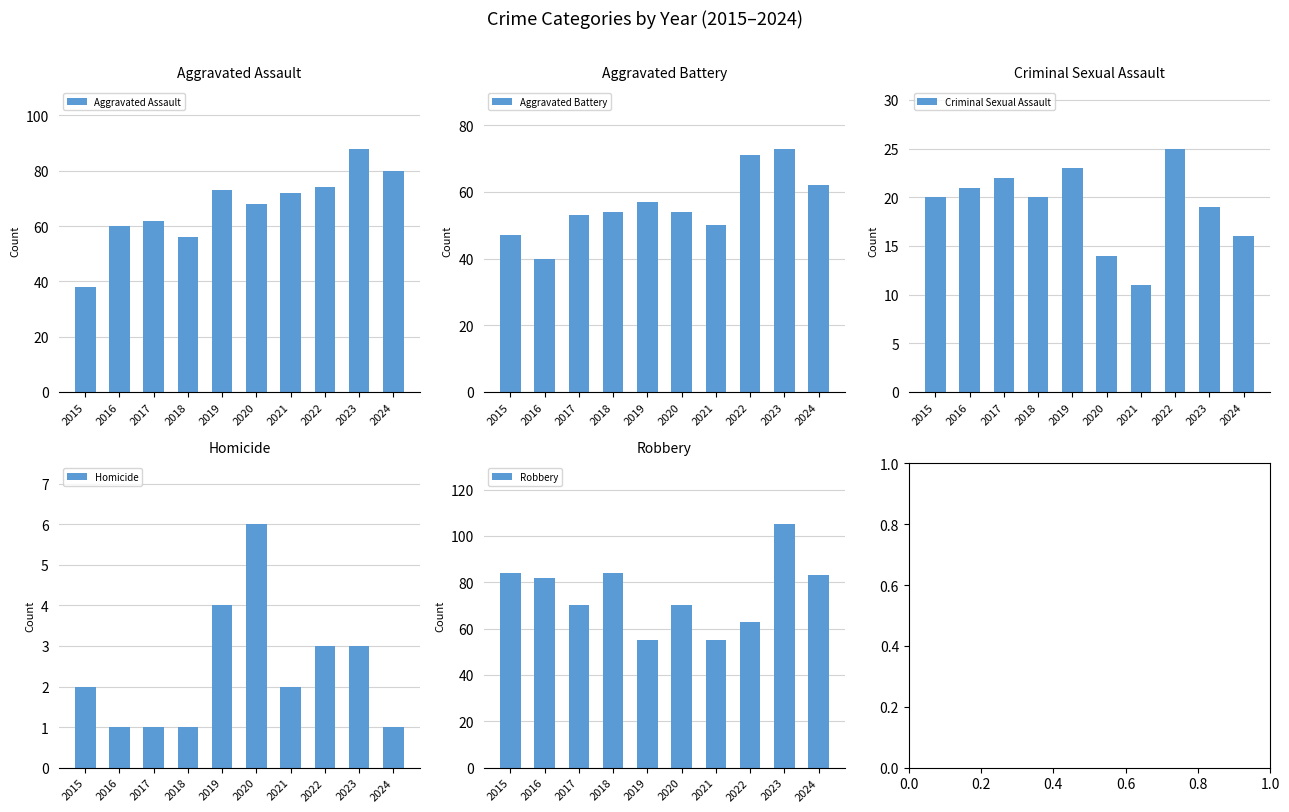

Is the value of Aggravated Battery at 2020 greater than the value of Robbery at 2020?

No